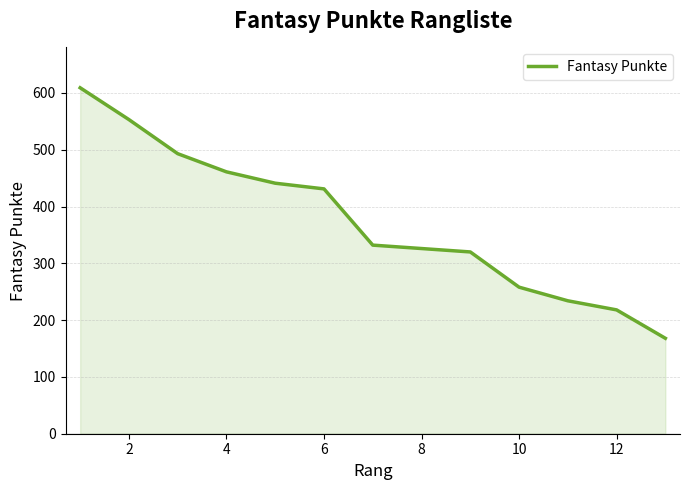

True or false: the data has more than 2 interior local peaks.

False